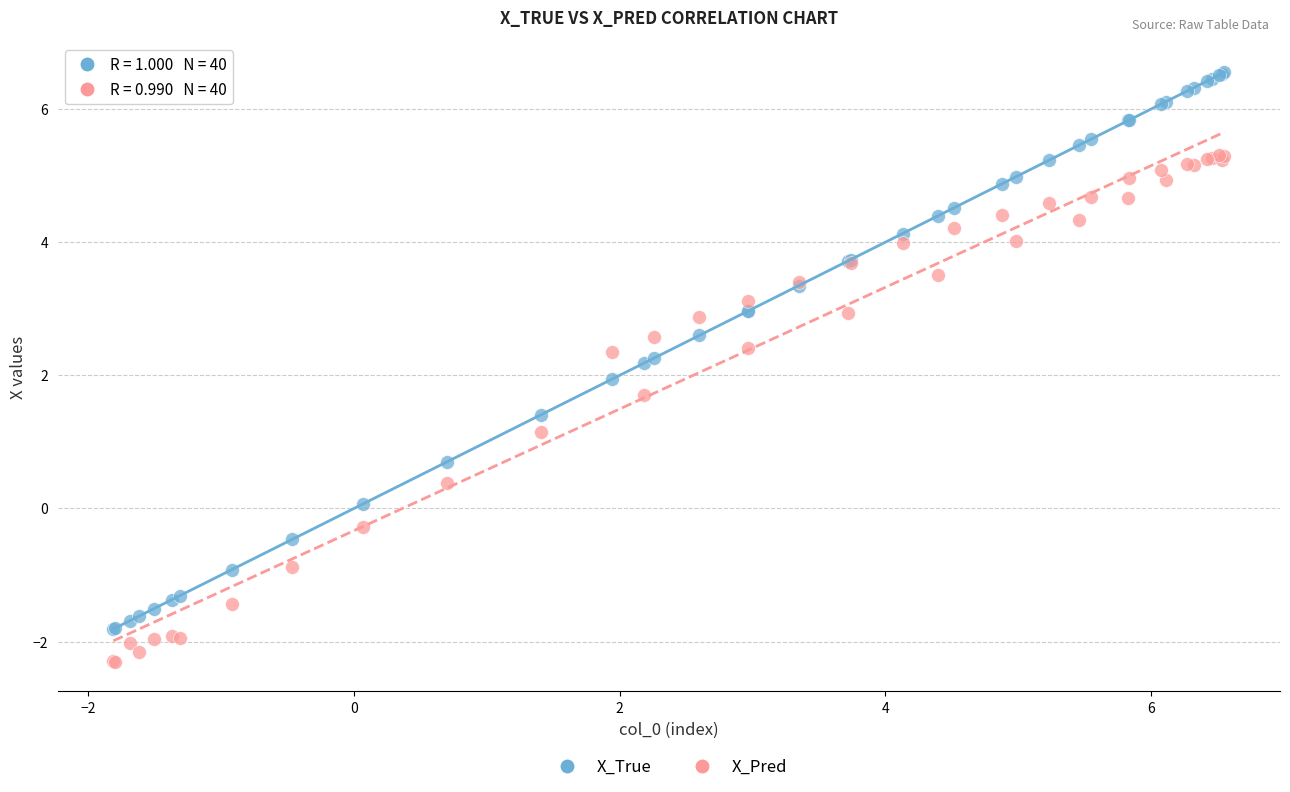

What is the X range (max minus min) for the scatter plot?

8.4